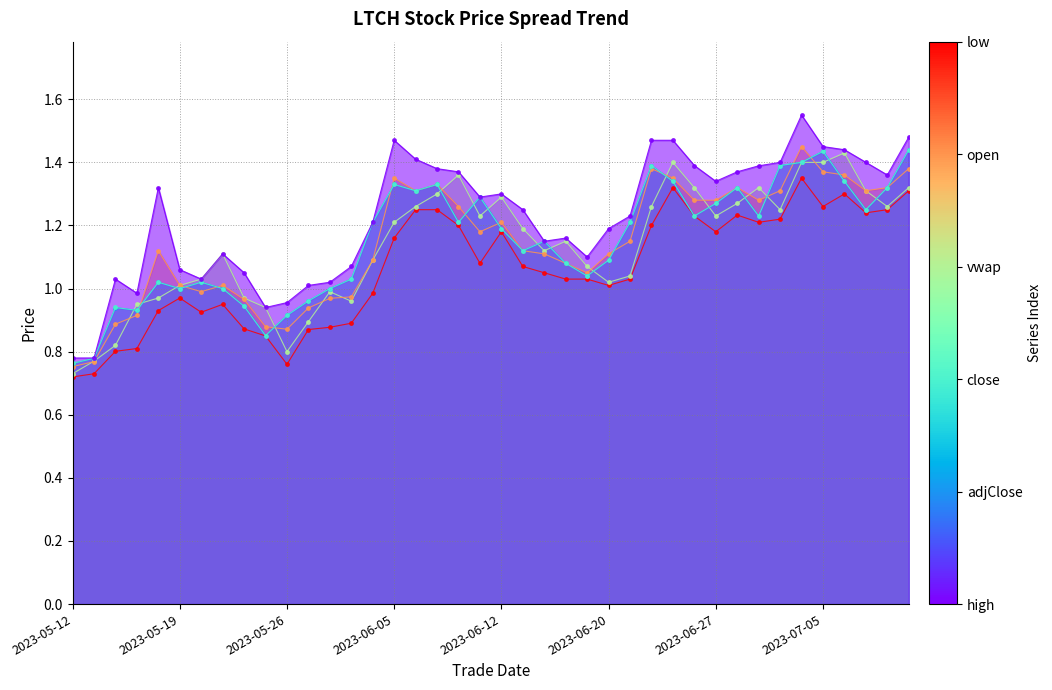

The adjClose series shows 0.5 at 2023-06-20. True or false?

False